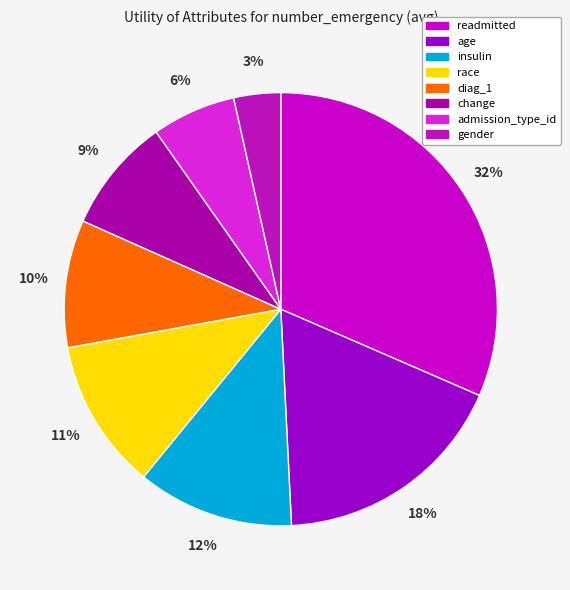

To the nearest percent, what percentage of the pie is age?

18%